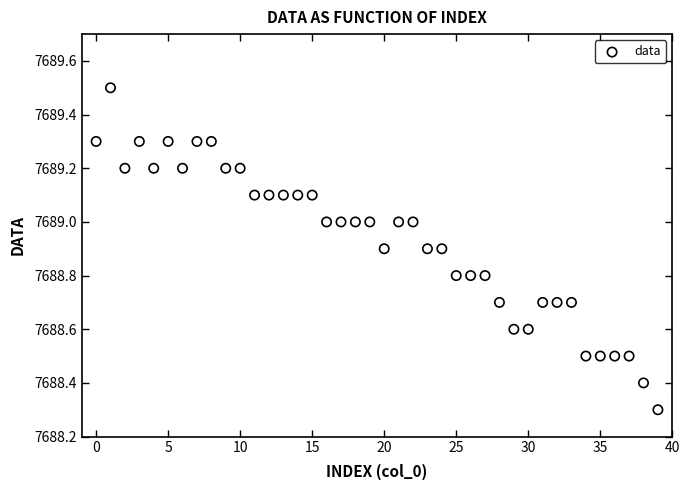

What is the range of Y values (max minus min)?

1.2